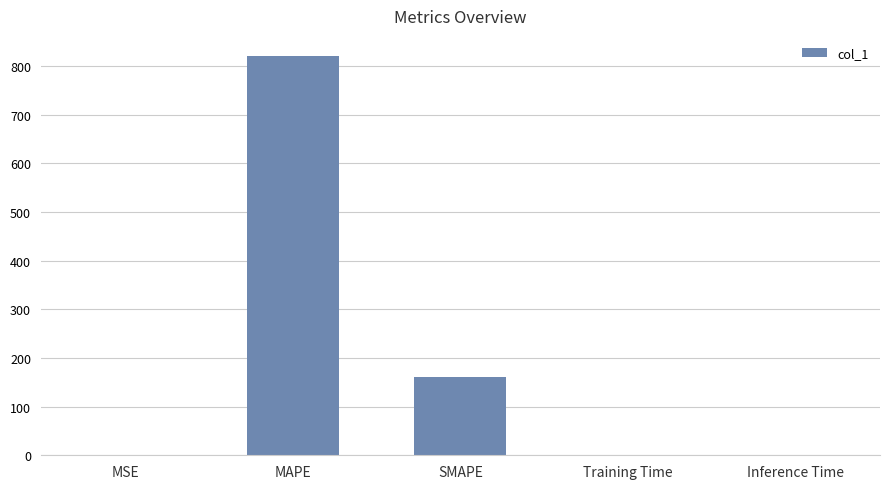

Which category has the highest value across all series?

MAPE